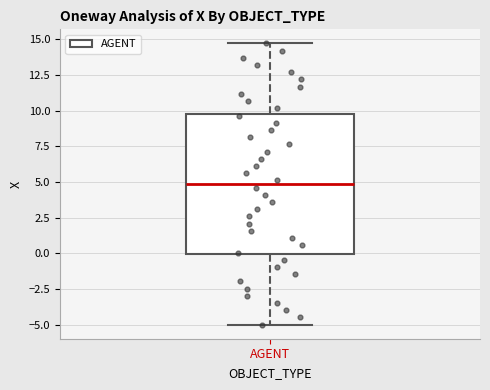

Transcribe this box plot: give where the median line is, the range the box spans, and where the two whiskers end, as read against the y-axis. The values are not printed on the chart, so give them approximately, as read against the axis.

median 5.0, box 0.0 to 10.0, whiskers -5.0 to 14.5